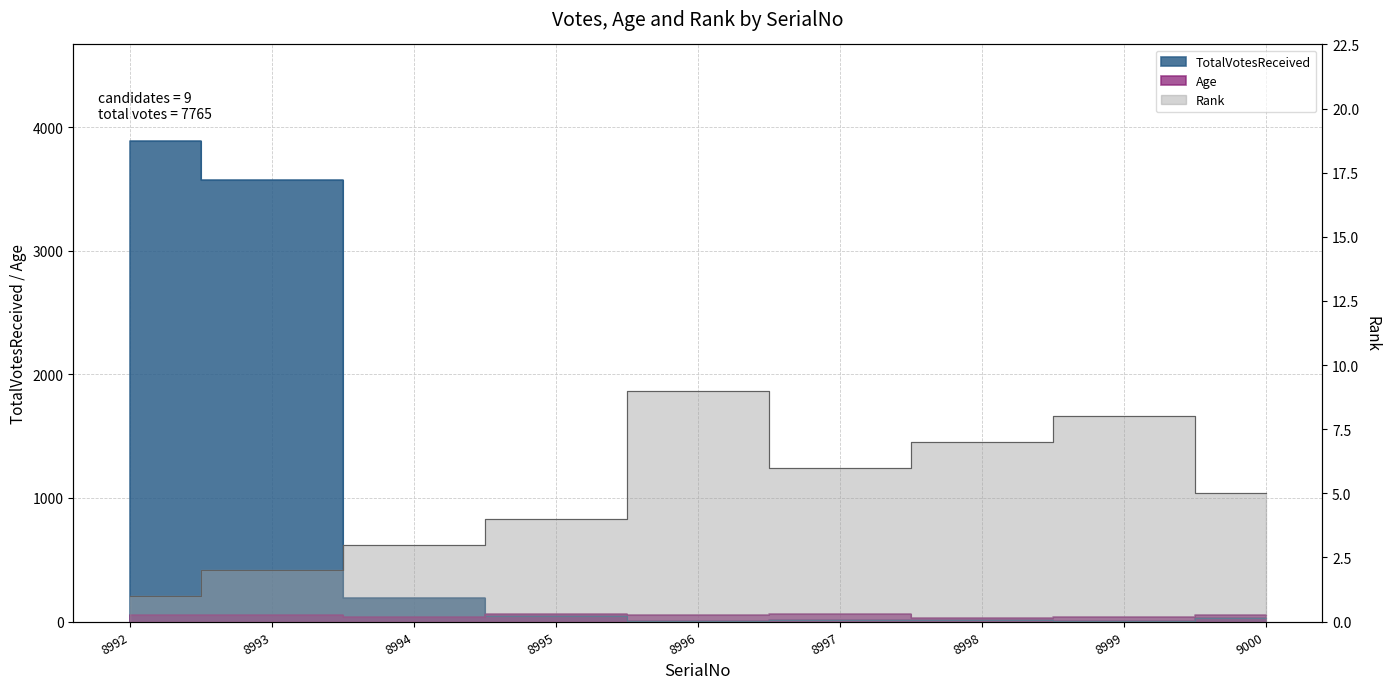

What value does the Rank series have at 8993?

2